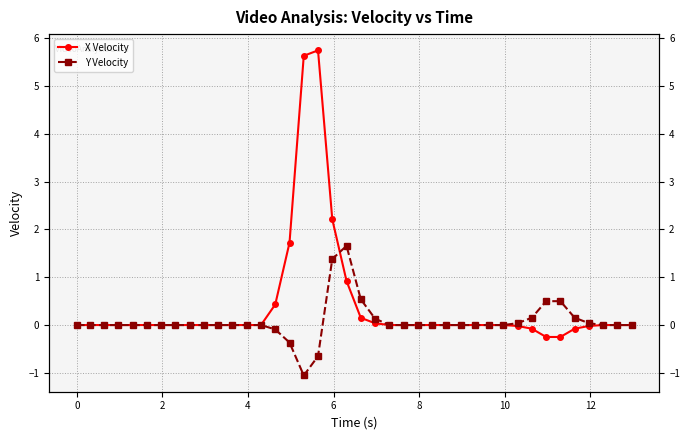

Reading right to left, transcribe all the data shown in this chart.

X Velocity: 0.0	0.0	0.0	-0.0	-0.1	-0.2	-0.2	-0.1	-0.0	0.0	0.0	0.0	0.0	0.0	0.0	0.0	0.0	0.0	0.0	0.2	0.9	2.2	5.7	5.6	1.7	0.4	0.0	0.0	0.0	0.0	0.0	0.0	0.0	0.0	0.0	0.0	0.0	0.0	0.0	0.0
Y Velocity: 0.0	0.0	0.0	0.0	0.2	0.5	0.5	0.2	0.0	0.0	0.0	0.0	0.0	0.0	0.0	0.0	0.0	0.0	0.1	0.5	1.7	1.4	-0.7	-1.1	-0.4	-0.1	0.0	0.0	0.0	0.0	0.0	0.0	0.0	0.0	0.0	0.0	0.0	0.0	0.0	0.0